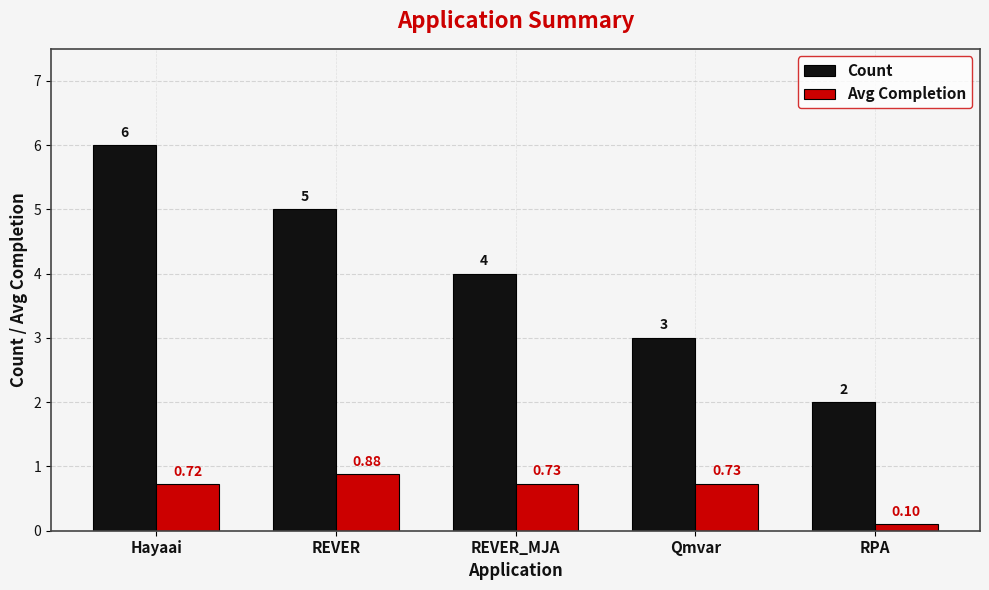

What is the total value across all series at REVER?

5.9